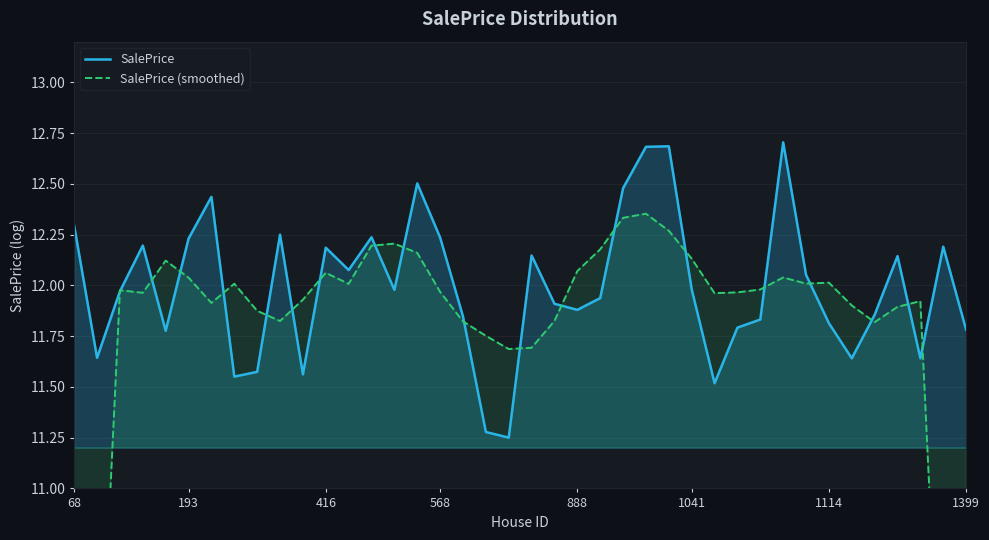

How many interior local valleys does the SalePrice series have?

11